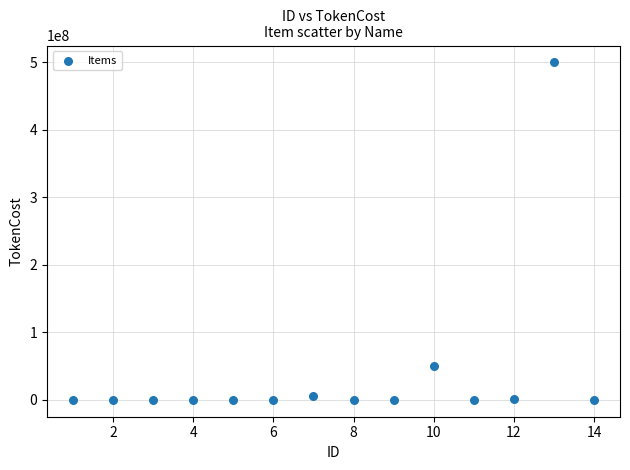

What is the range of Y values (max minus min)?

500000000